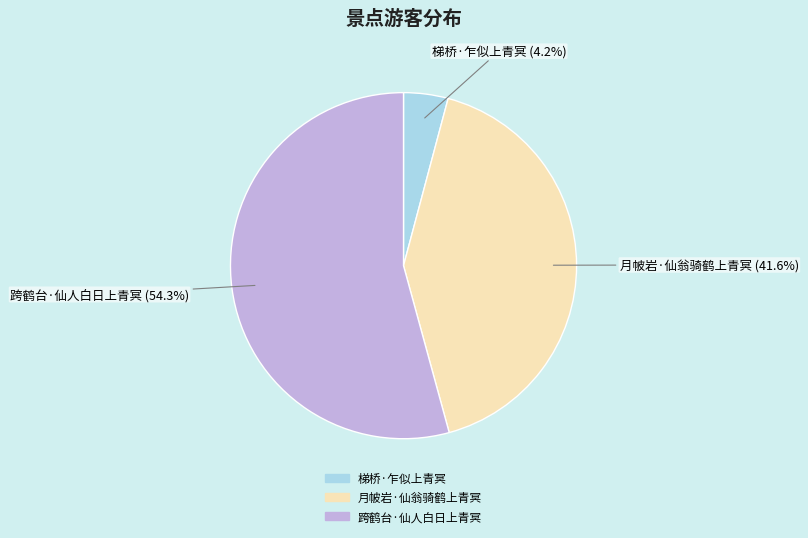

What is the largest slice in the pie chart?

跨鹤台·仙人白日上青冥